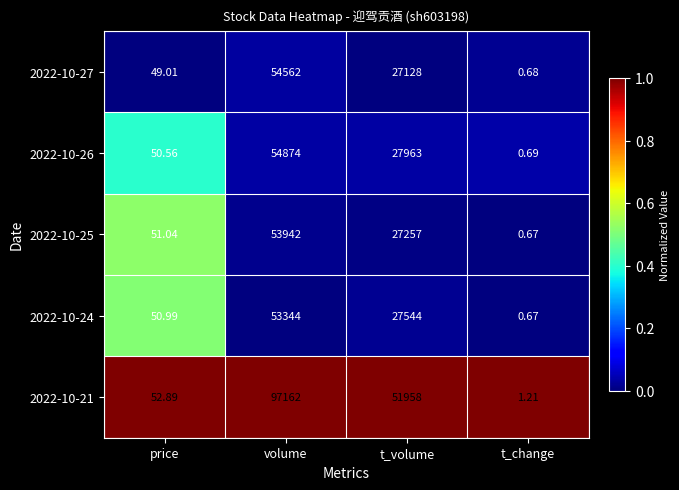

List the labels in order of 2022-10-24 value, smallest first.

t_change, price, t_volume, volume